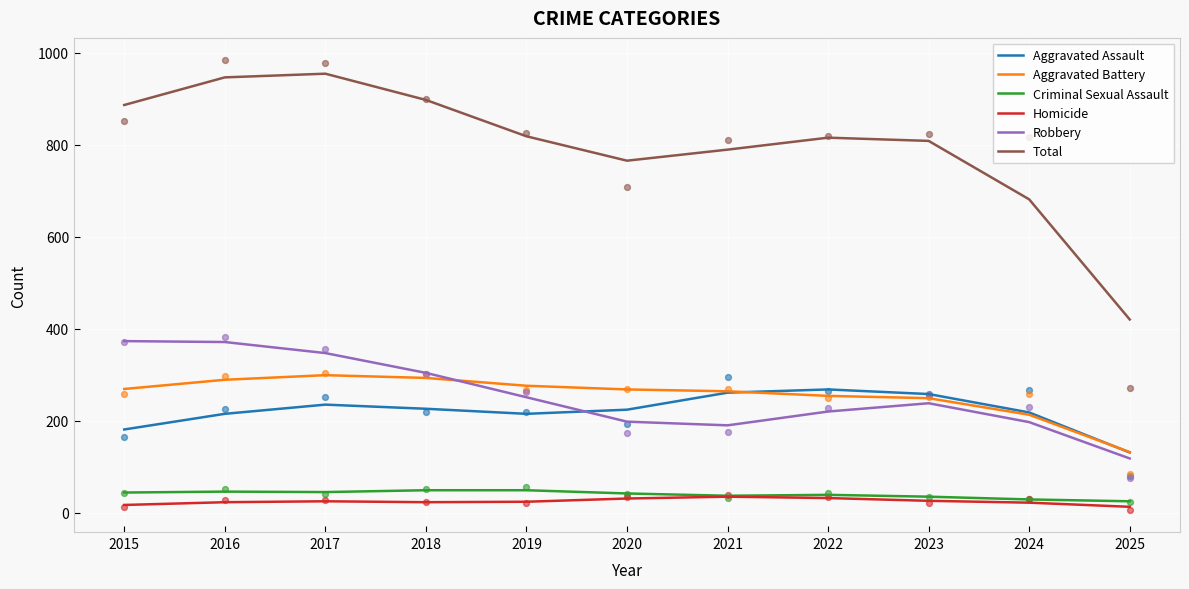

Which series has the largest total across all categories?

Total